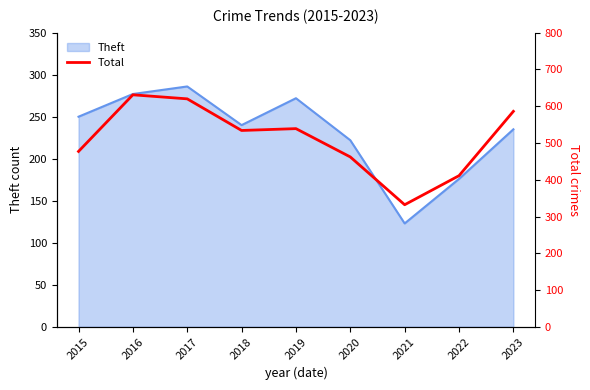

The Theft series shows 277 at 2016. True or false?

True